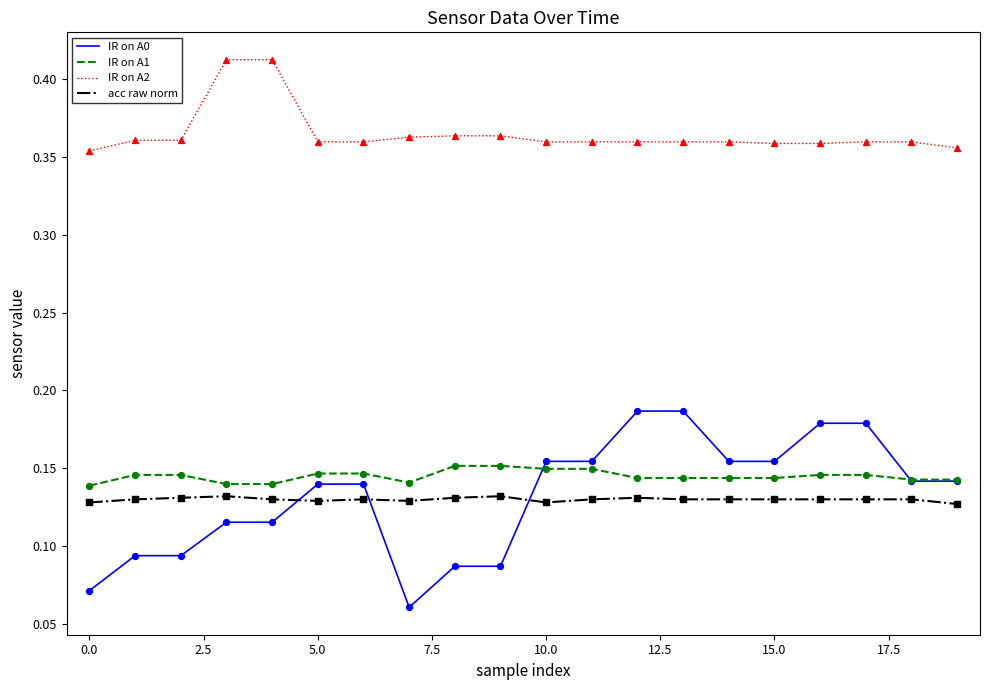

Which series has the largest total across all categories?

IR on A2